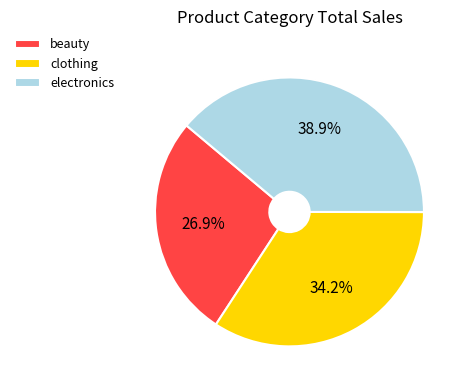

What percentage is NOT represented by beauty?

73.1%